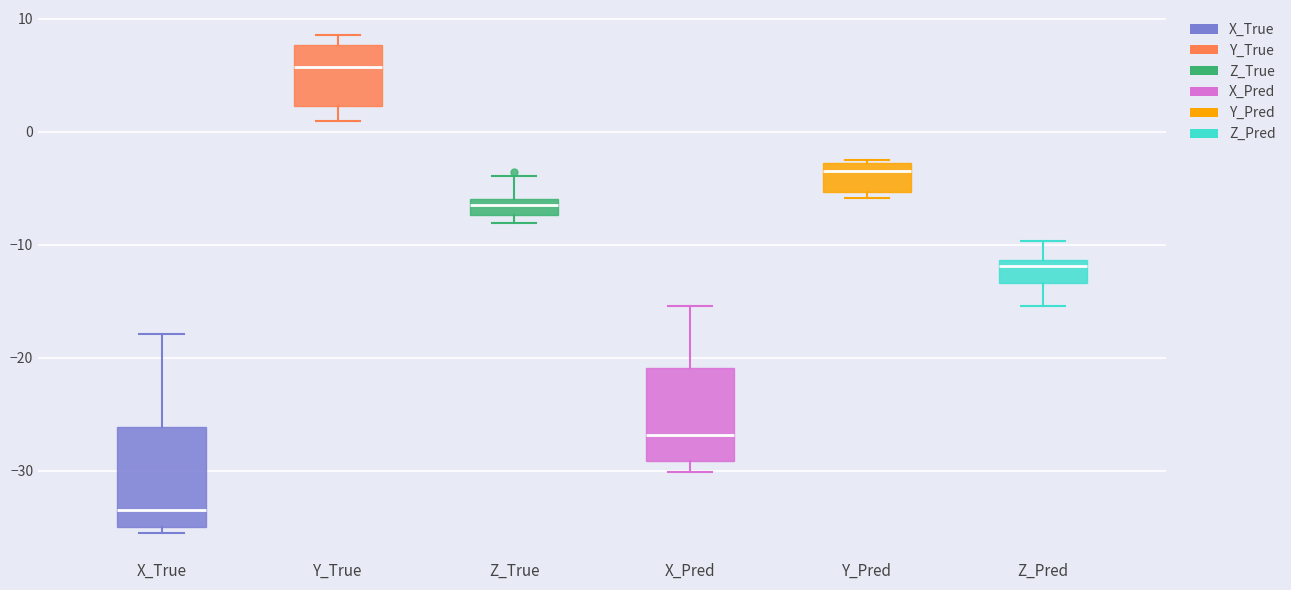

Which box has the lowest median line?

X_True